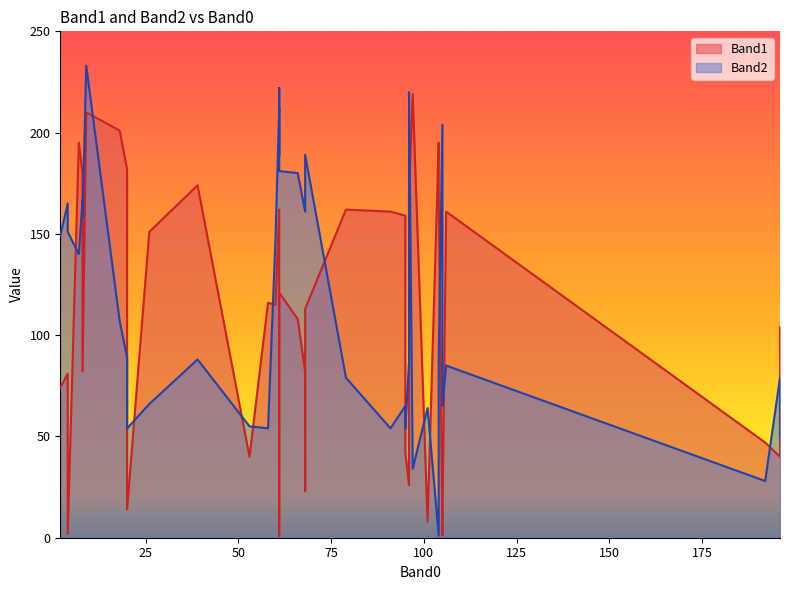

How many lines are shown in the chart?

2